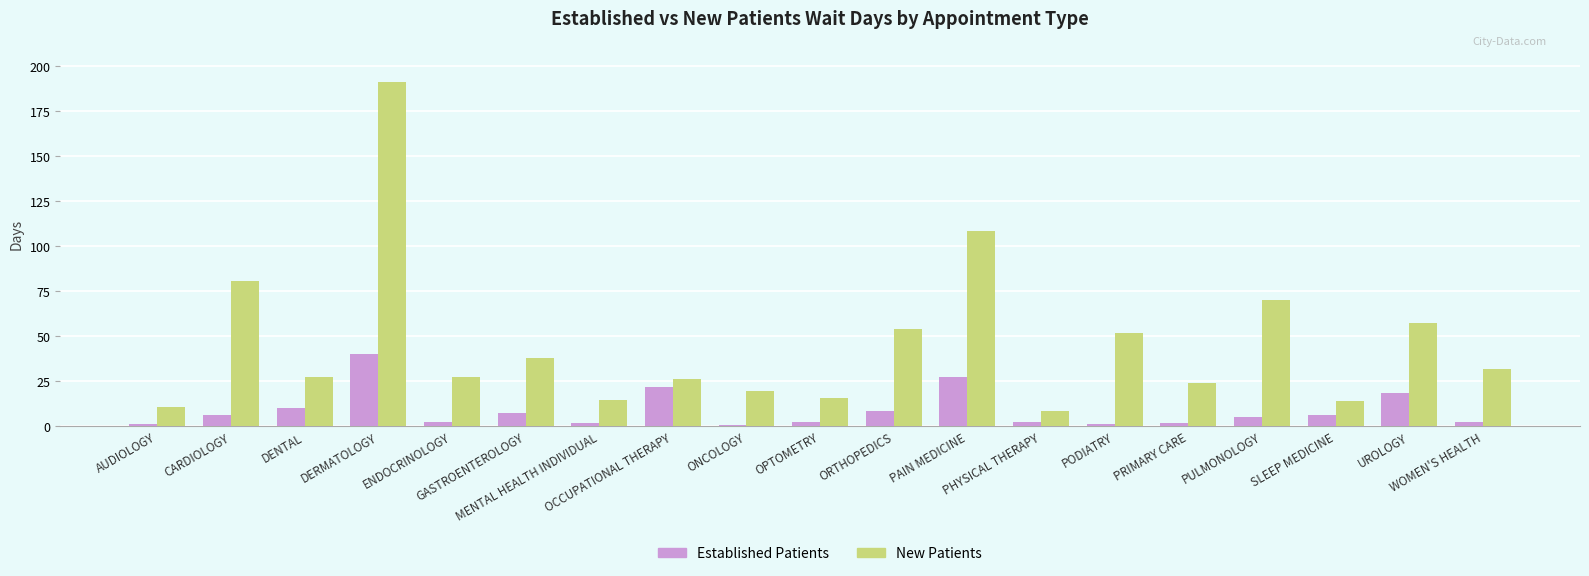

Which series has the largest total across all categories?

New Patients